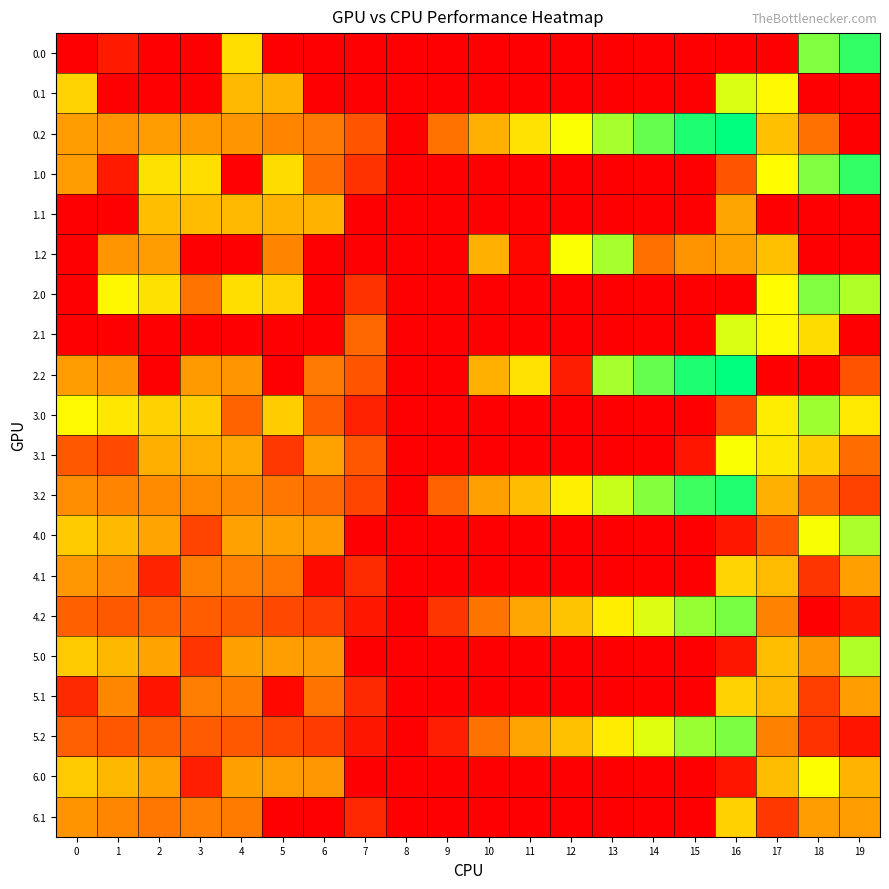

Rank the series at 16 from highest to lowest value.

0.2, 2.2, 3.2, 4.2, 5.2, 0.1, 2.1, 3.1, 4.1, 5.1, 6.1, 1.1, 1.2, 1.0, 3.0, 4.0, 5.0, 6.0, 0.0, 2.0